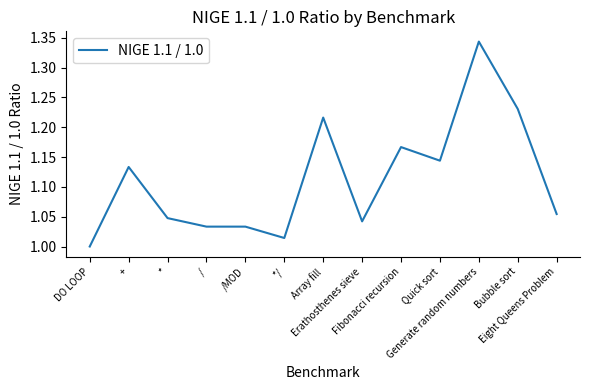

Does the chart display data point markers on the line(s)?

No